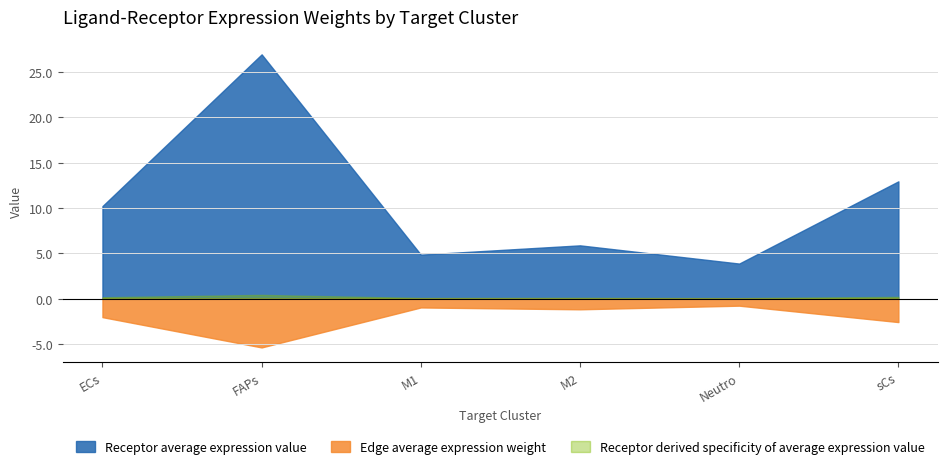

Where is the first local minimum for Receptor derived specificity of average expression value?

M1